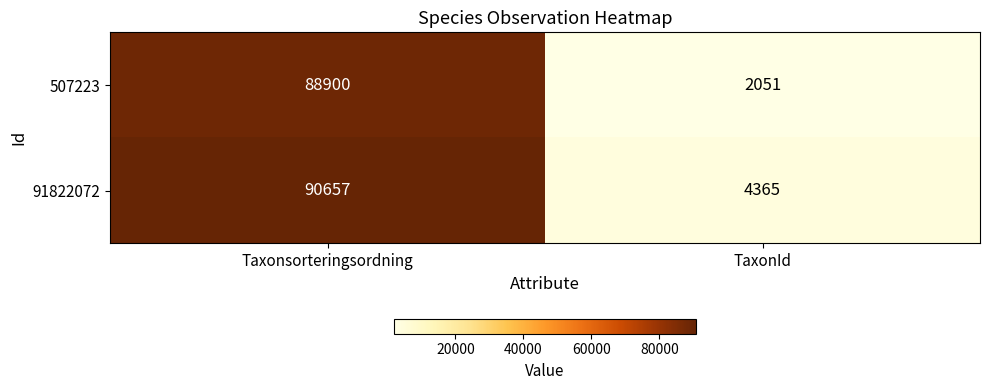

At which category is the sum across all series the highest?

Taxonsorteringsordning